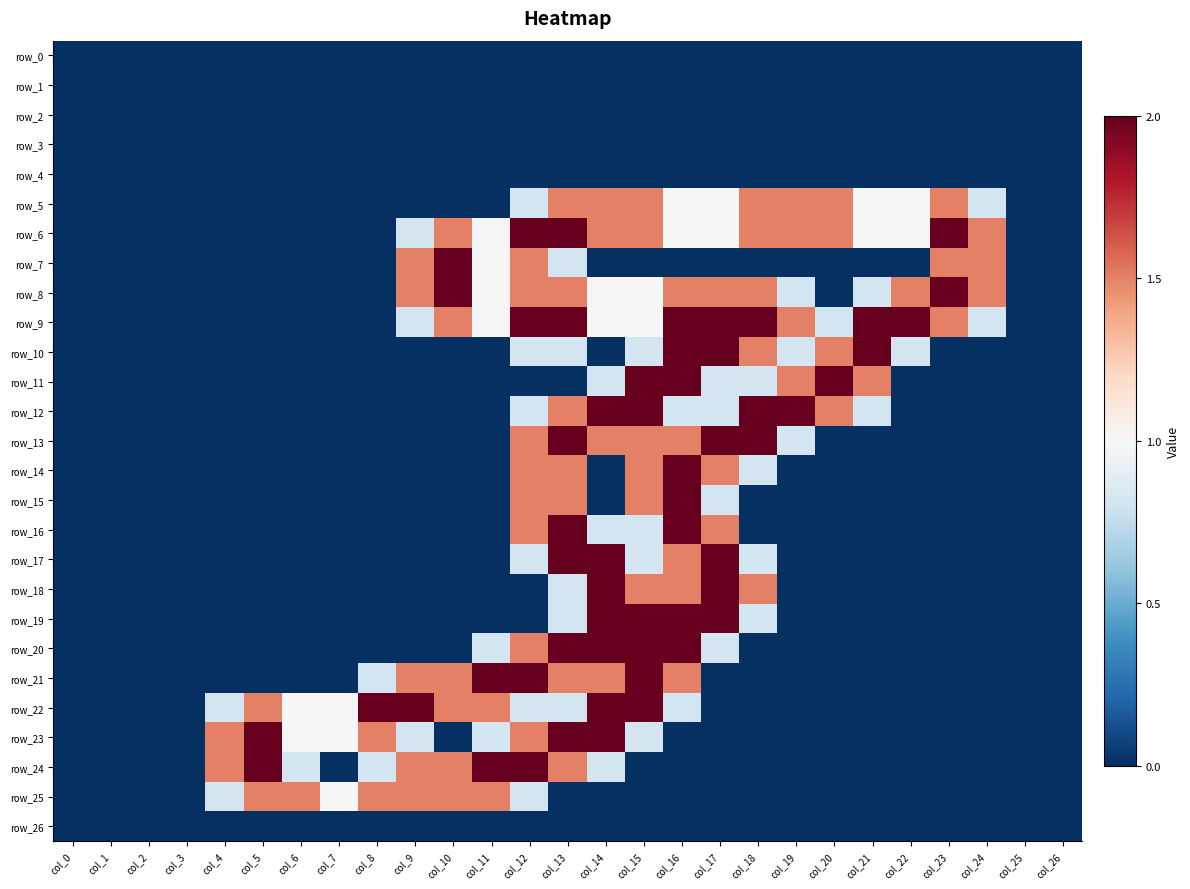

Reading left to right, what are all the values shown in this chart?

row_0: 0.0	0.0	0.0	0.0	0.0	0.0	0.0	0.0	0.0	0.0	0.0	0.0	0.0	0.0	0.0	0.0	0.0	0.0	0.0	0.0	0.0	0.0	0.0	0.0	0.0	0.0	0.0
row_1: 0.0	0.0	0.0	0.0	0.0	0.0	0.0	0.0	0.0	0.0	0.0	0.0	0.0	0.0	0.0	0.0	0.0	0.0	0.0	0.0	0.0	0.0	0.0	0.0	0.0	0.0	0.0
row_2: 0.0	0.0	0.0	0.0	0.0	0.0	0.0	0.0	0.0	0.0	0.0	0.0	0.0	0.0	0.0	0.0	0.0	0.0	0.0	0.0	0.0	0.0	0.0	0.0	0.0	0.0	0.0
row_3: 0.0	0.0	0.0	0.0	0.0	0.0	0.0	0.0	0.0	0.0	0.0	0.0	0.0	0.0	0.0	0.0	0.0	0.0	0.0	0.0	0.0	0.0	0.0	0.0	0.0	0.0	0.0
row_4: 0.0	0.0	0.0	0.0	0.0	0.0	0.0	0.0	0.0	0.0	0.0	0.0	0.0	0.0	0.0	0.0	0.0	0.0	0.0	0.0	0.0	0.0	0.0	0.0	0.0	0.0	0.0
row_5: 0.0	0.0	0.0	0.0	0.0	0.0	0.0	0.0	0.0	0.0	0.0	0.0	0.8	1.5	1.5	1.5	1.0	1.0	1.5	1.5	1.5	1.0	1.0	1.5	0.8	0.0	0.0
row_6: 0.0	0.0	0.0	0.0	0.0	0.0	0.0	0.0	0.0	0.8	1.5	1.0	2.0	2.0	1.5	1.5	1.0	1.0	1.5	1.5	1.5	1.0	1.0	2.0	1.5	0.0	0.0
row_7: 0.0	0.0	0.0	0.0	0.0	0.0	0.0	0.0	0.0	1.5	2.0	1.0	1.5	0.8	0.0	0.0	0.0	0.0	0.0	0.0	0.0	0.0	0.0	1.5	1.5	0.0	0.0
row_8: 0.0	0.0	0.0	0.0	0.0	0.0	0.0	0.0	0.0	1.5	2.0	1.0	1.5	1.5	1.0	1.0	1.5	1.5	1.5	0.8	0.0	0.8	1.5	2.0	1.5	0.0	0.0
row_9: 0.0	0.0	0.0	0.0	0.0	0.0	0.0	0.0	0.0	0.8	1.5	1.0	2.0	2.0	1.0	1.0	2.0	2.0	2.0	1.5	0.8	2.0	2.0	1.5	0.8	0.0	0.0
row_10: 0.0	0.0	0.0	0.0	0.0	0.0	0.0	0.0	0.0	0.0	0.0	0.0	0.8	0.8	0.0	0.8	2.0	2.0	1.5	0.8	1.5	2.0	0.8	0.0	0.0	0.0	0.0
row_11: 0.0	0.0	0.0	0.0	0.0	0.0	0.0	0.0	0.0	0.0	0.0	0.0	0.0	0.0	0.8	2.0	2.0	0.8	0.8	1.5	2.0	1.5	0.0	0.0	0.0	0.0	0.0
row_12: 0.0	0.0	0.0	0.0	0.0	0.0	0.0	0.0	0.0	0.0	0.0	0.0	0.8	1.5	2.0	2.0	0.8	0.8	2.0	2.0	1.5	0.8	0.0	0.0	0.0	0.0	0.0
row_13: 0.0	0.0	0.0	0.0	0.0	0.0	0.0	0.0	0.0	0.0	0.0	0.0	1.5	2.0	1.5	1.5	1.5	2.0	2.0	0.8	0.0	0.0	0.0	0.0	0.0	0.0	0.0
row_14: 0.0	0.0	0.0	0.0	0.0	0.0	0.0	0.0	0.0	0.0	0.0	0.0	1.5	1.5	0.0	1.5	2.0	1.5	0.8	0.0	0.0	0.0	0.0	0.0	0.0	0.0	0.0
row_15: 0.0	0.0	0.0	0.0	0.0	0.0	0.0	0.0	0.0	0.0	0.0	0.0	1.5	1.5	0.0	1.5	2.0	0.8	0.0	0.0	0.0	0.0	0.0	0.0	0.0	0.0	0.0
row_16: 0.0	0.0	0.0	0.0	0.0	0.0	0.0	0.0	0.0	0.0	0.0	0.0	1.5	2.0	0.8	0.8	2.0	1.5	0.0	0.0	0.0	0.0	0.0	0.0	0.0	0.0	0.0
row_17: 0.0	0.0	0.0	0.0	0.0	0.0	0.0	0.0	0.0	0.0	0.0	0.0	0.8	2.0	2.0	0.8	1.5	2.0	0.8	0.0	0.0	0.0	0.0	0.0	0.0	0.0	0.0
row_18: 0.0	0.0	0.0	0.0	0.0	0.0	0.0	0.0	0.0	0.0	0.0	0.0	0.0	0.8	2.0	1.5	1.5	2.0	1.5	0.0	0.0	0.0	0.0	0.0	0.0	0.0	0.0
row_19: 0.0	0.0	0.0	0.0	0.0	0.0	0.0	0.0	0.0	0.0	0.0	0.0	0.0	0.8	2.0	2.0	2.0	2.0	0.8	0.0	0.0	0.0	0.0	0.0	0.0	0.0	0.0
row_20: 0.0	0.0	0.0	0.0	0.0	0.0	0.0	0.0	0.0	0.0	0.0	0.8	1.5	2.0	2.0	2.0	2.0	0.8	0.0	0.0	0.0	0.0	0.0	0.0	0.0	0.0	0.0
row_21: 0.0	0.0	0.0	0.0	0.0	0.0	0.0	0.0	0.8	1.5	1.5	2.0	2.0	1.5	1.5	2.0	1.5	0.0	0.0	0.0	0.0	0.0	0.0	0.0	0.0	0.0	0.0
row_22: 0.0	0.0	0.0	0.0	0.8	1.5	1.0	1.0	2.0	2.0	1.5	1.5	0.8	0.8	2.0	2.0	0.8	0.0	0.0	0.0	0.0	0.0	0.0	0.0	0.0	0.0	0.0
row_23: 0.0	0.0	0.0	0.0	1.5	2.0	1.0	1.0	1.5	0.8	0.0	0.8	1.5	2.0	2.0	0.8	0.0	0.0	0.0	0.0	0.0	0.0	0.0	0.0	0.0	0.0	0.0
row_24: 0.0	0.0	0.0	0.0	1.5	2.0	0.8	0.0	0.8	1.5	1.5	2.0	2.0	1.5	0.8	0.0	0.0	0.0	0.0	0.0	0.0	0.0	0.0	0.0	0.0	0.0	0.0
row_25: 0.0	0.0	0.0	0.0	0.8	1.5	1.5	1.0	1.5	1.5	1.5	1.5	0.8	0.0	0.0	0.0	0.0	0.0	0.0	0.0	0.0	0.0	0.0	0.0	0.0	0.0	0.0
row_26: 0.0	0.0	0.0	0.0	0.0	0.0	0.0	0.0	0.0	0.0	0.0	0.0	0.0	0.0	0.0	0.0	0.0	0.0	0.0	0.0	0.0	0.0	0.0	0.0	0.0	0.0	0.0